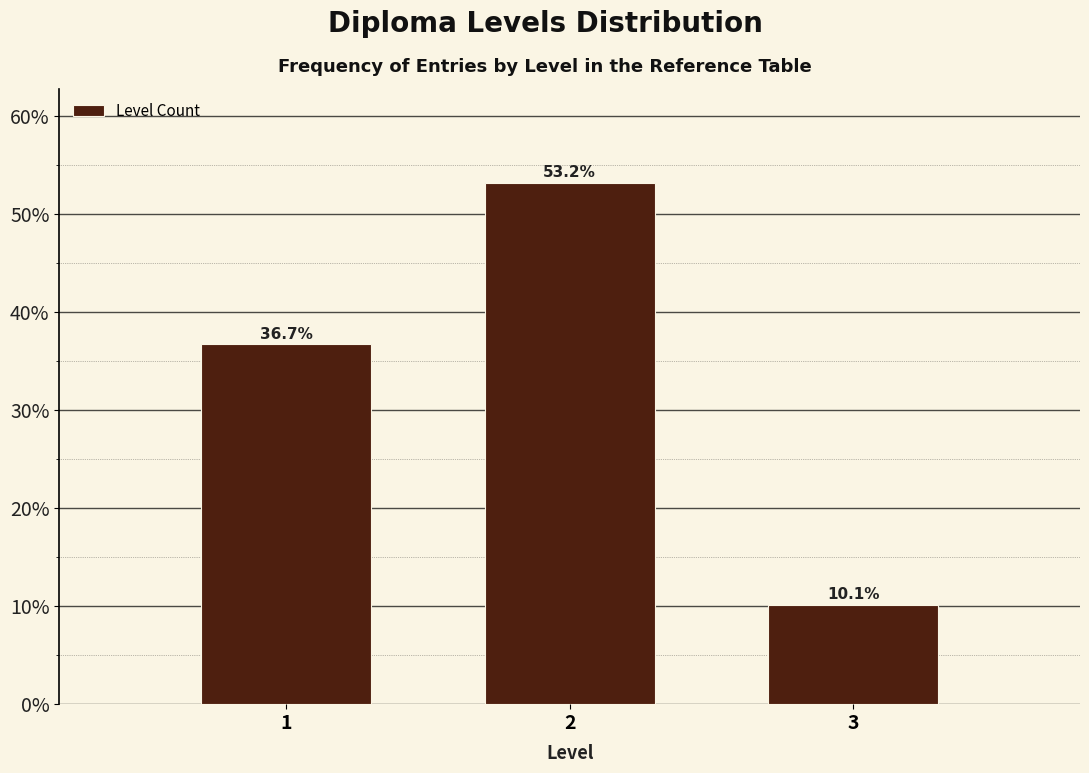

Reading left to right, list all the values displayed in this chart.

1=36.7	2=53.2	3=10.1